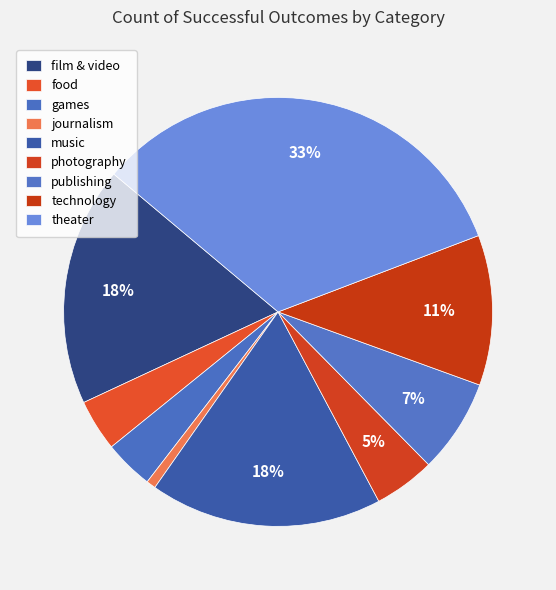

Between music and technology, which is larger?

music